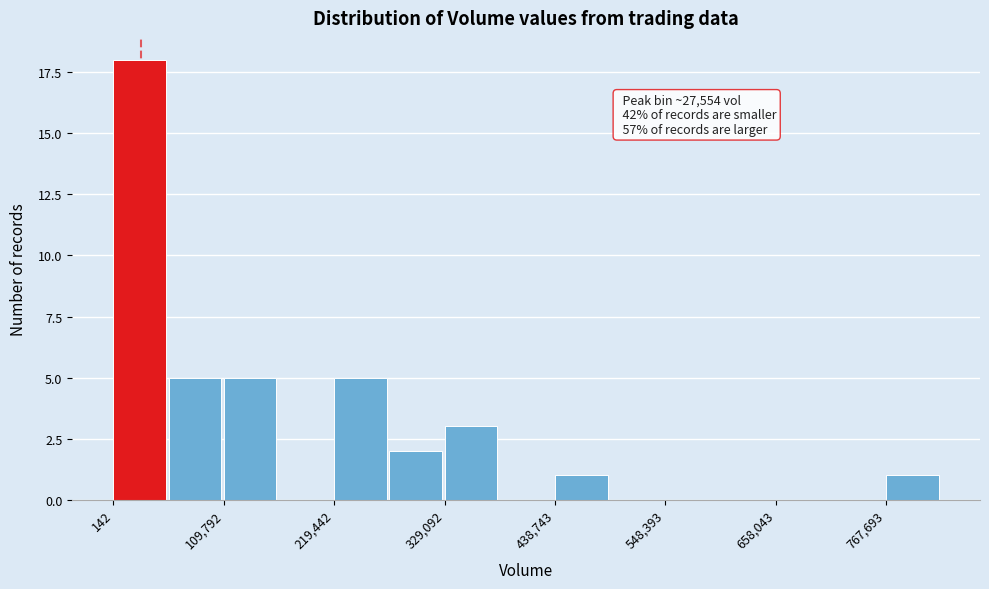

Around what value on the x-axis is the tallest bar? Give the approximate position of its centre, as read against the axis.

20000